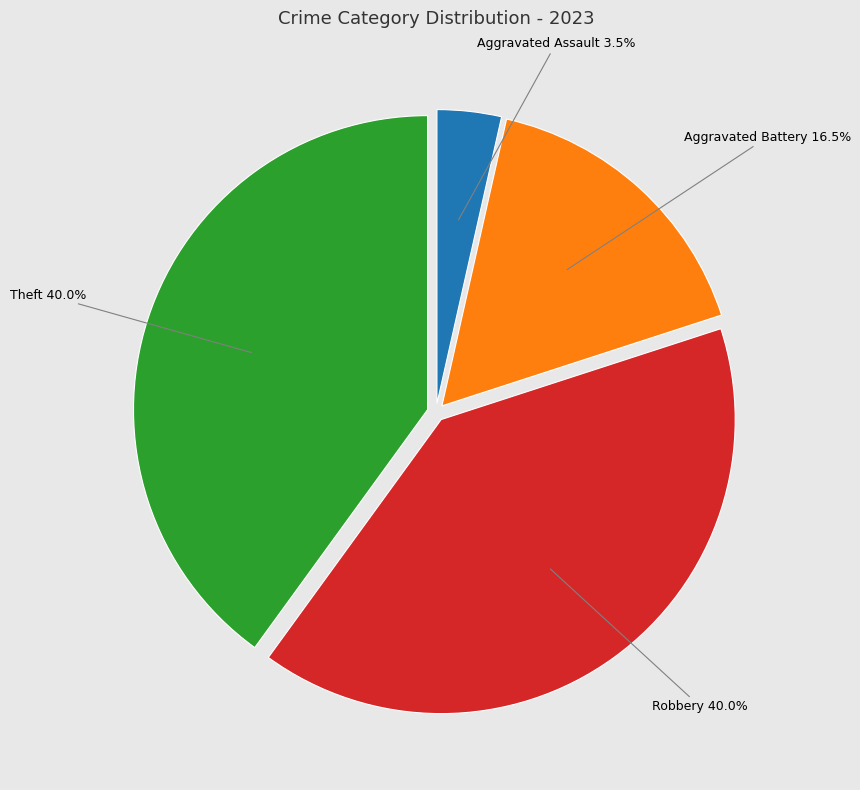

Between Aggravated Assault and Robbery, which is larger?

Robbery